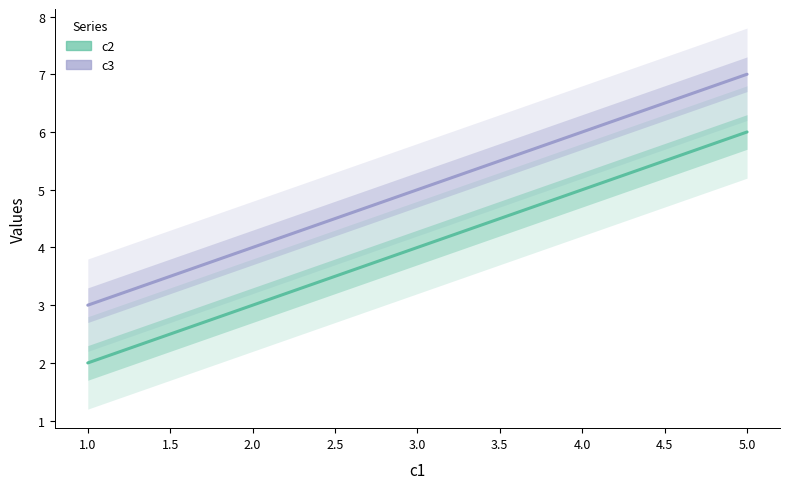

How many c3_line values are between 4 and 6?

3